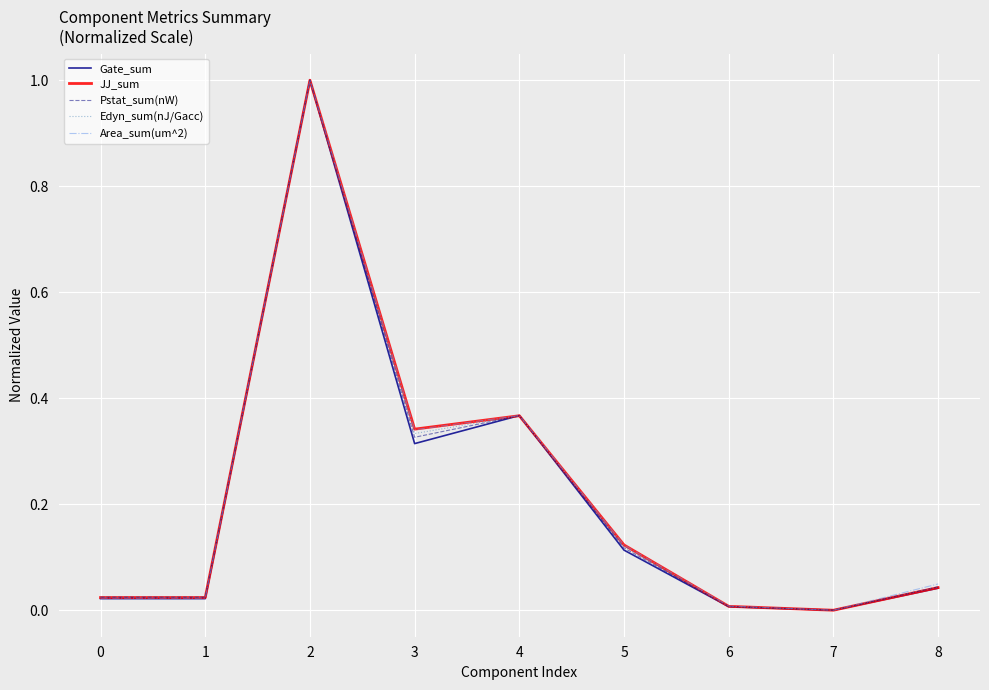

The Gate_sum series shows 0.1 at 8. True or false?

False